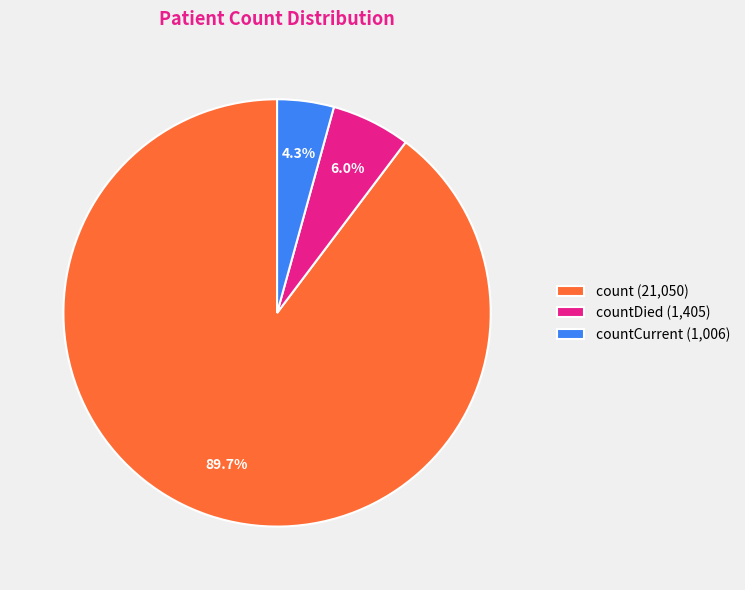

What is the smallest slice in the pie chart?

countCurrent (1,006)